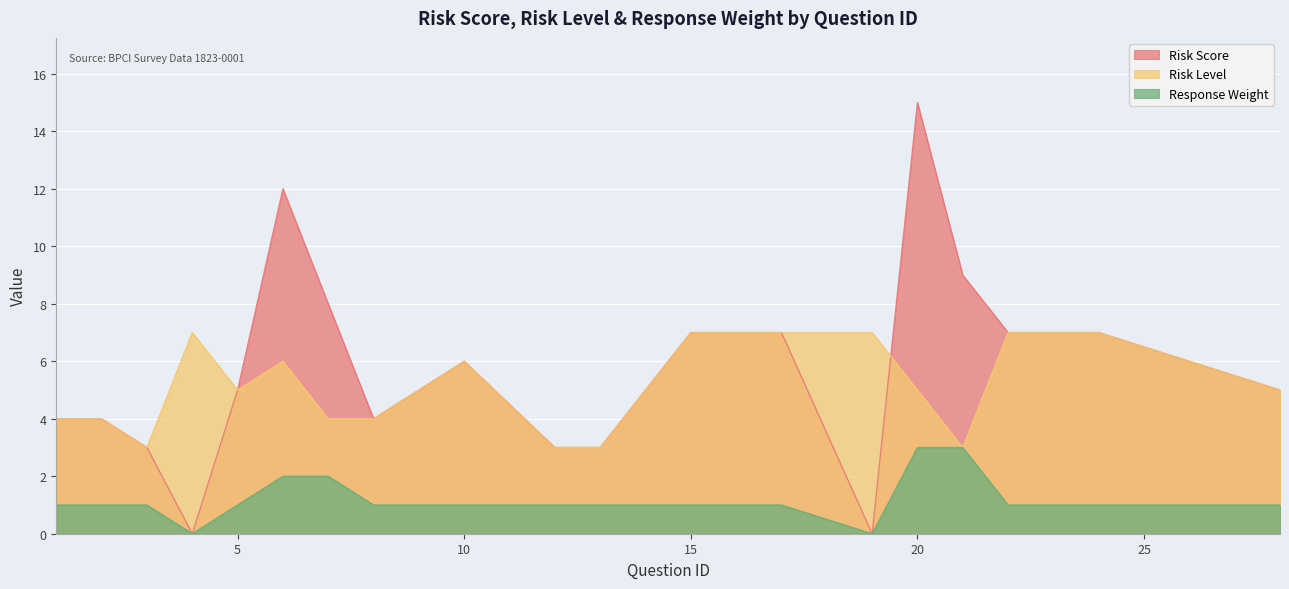

Where does the Risk Score series first go above 6?

6